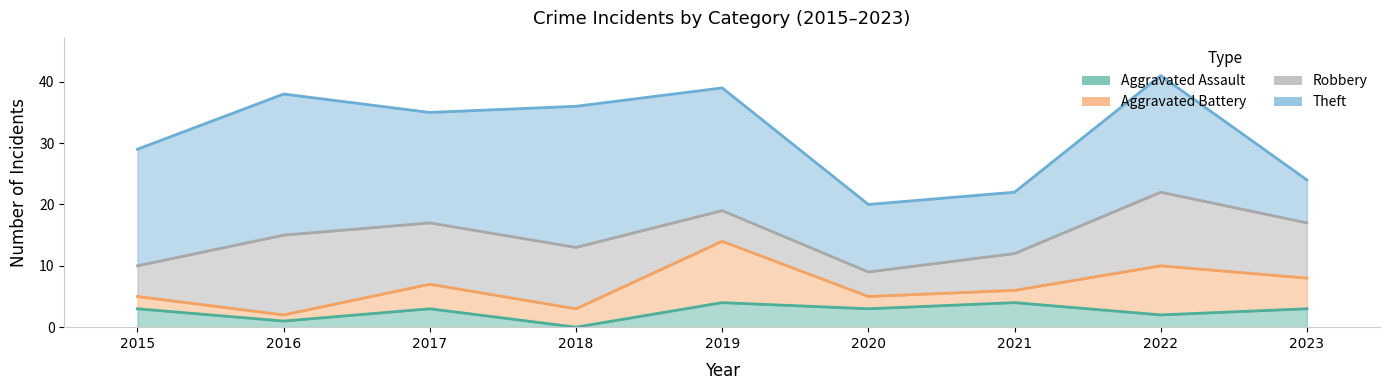

Where does the Aggravated Assault series first go above 3?

2019